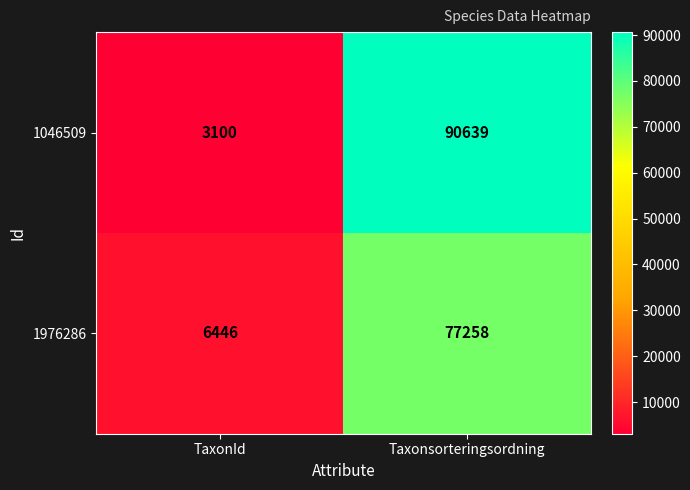

Reading right to left, list all the values displayed in this chart.

1046509: 90639	3100
1976286: 77258	6446